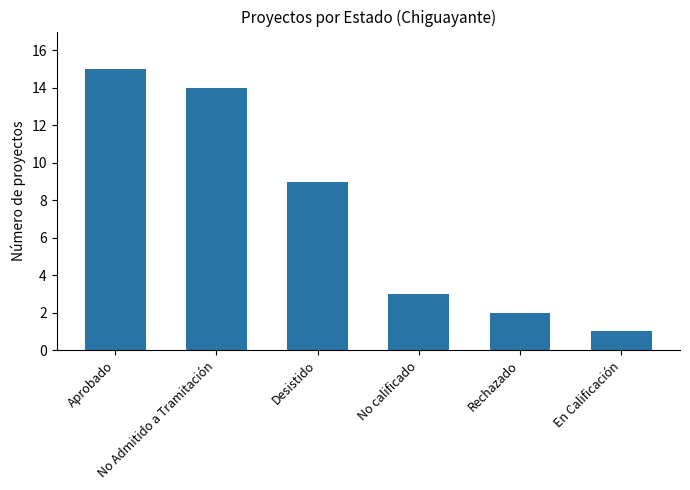

Are the bars horizontal?

No